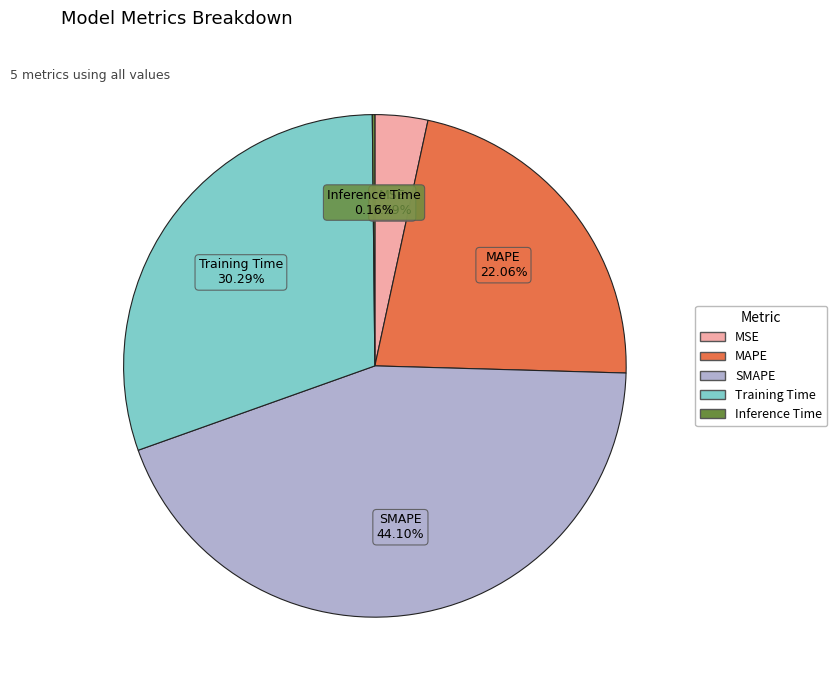

Which slice is the largest?

SMAPE